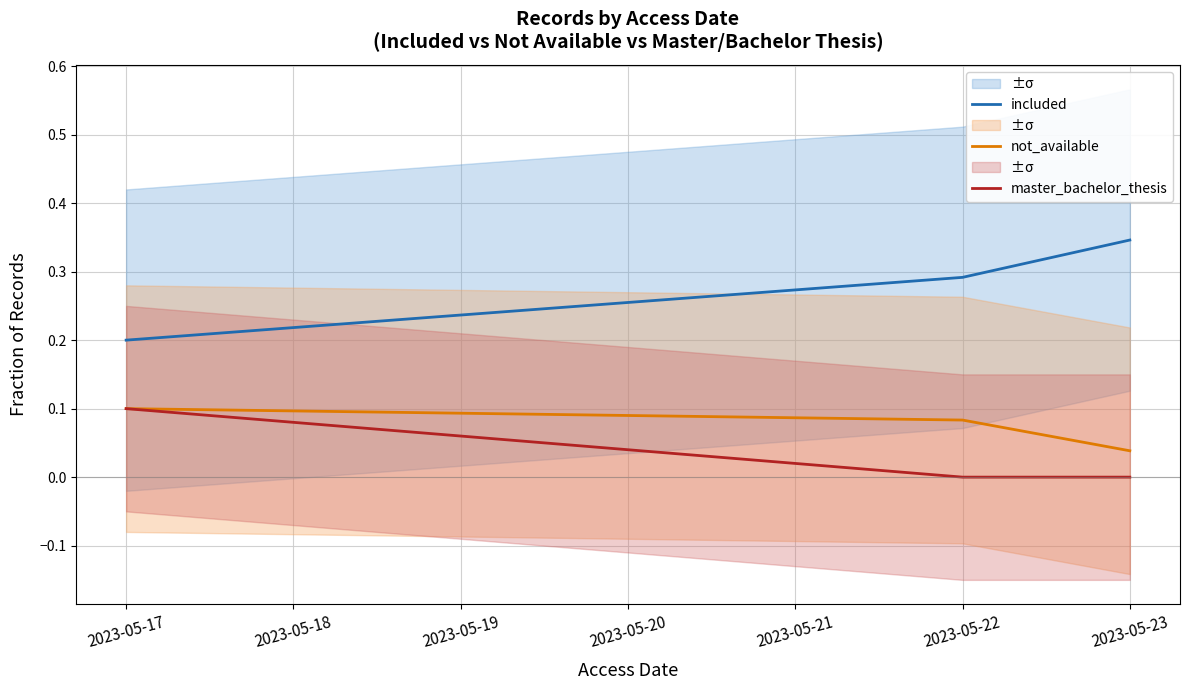

How many master_bachelor_thesis values are between 0 and 1?

3